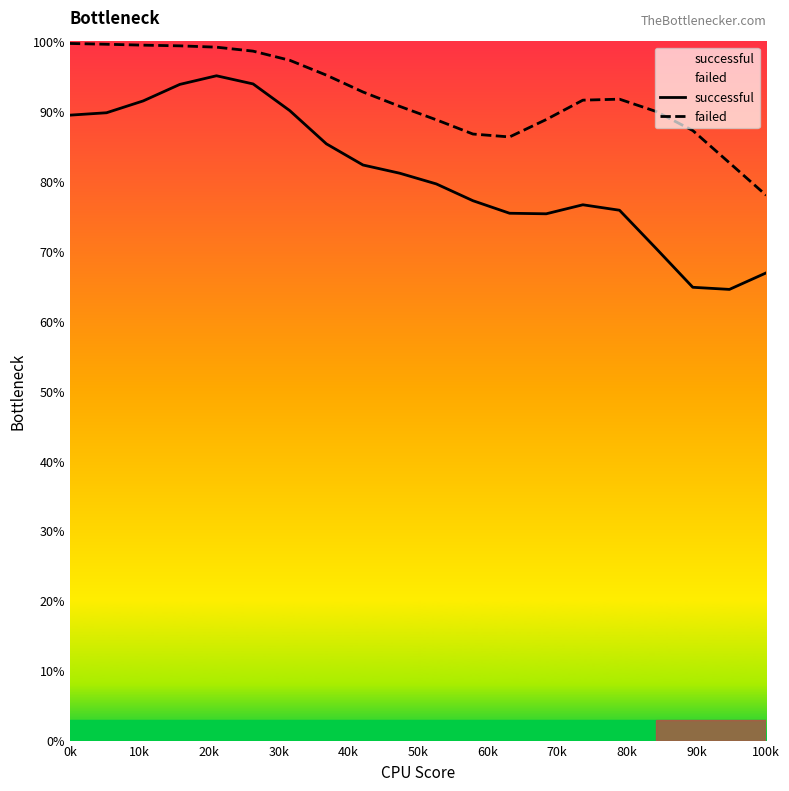

True or false: failed and successful intersect in this chart.

False